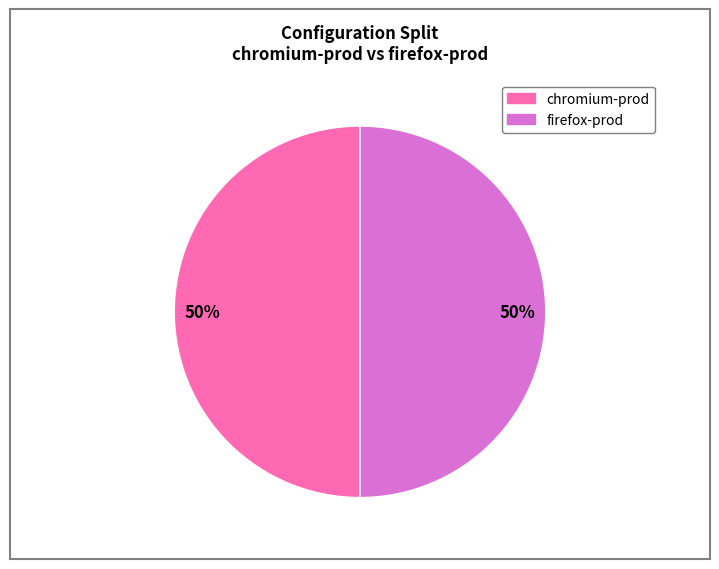

To the nearest percent, what is the average slice percentage?

50%